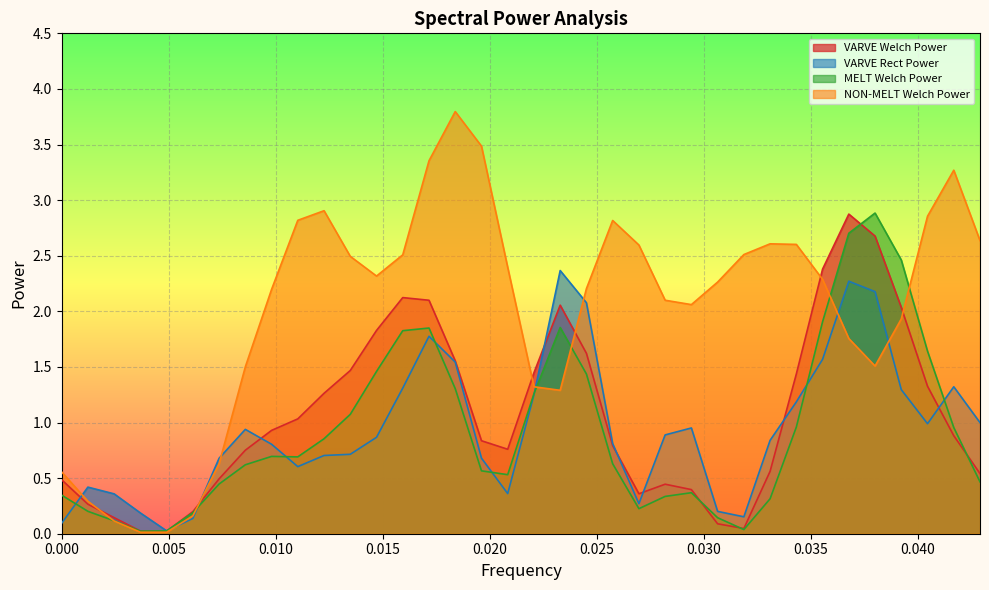

What is the maximum value for NON-MELT Welch Power?

3.8